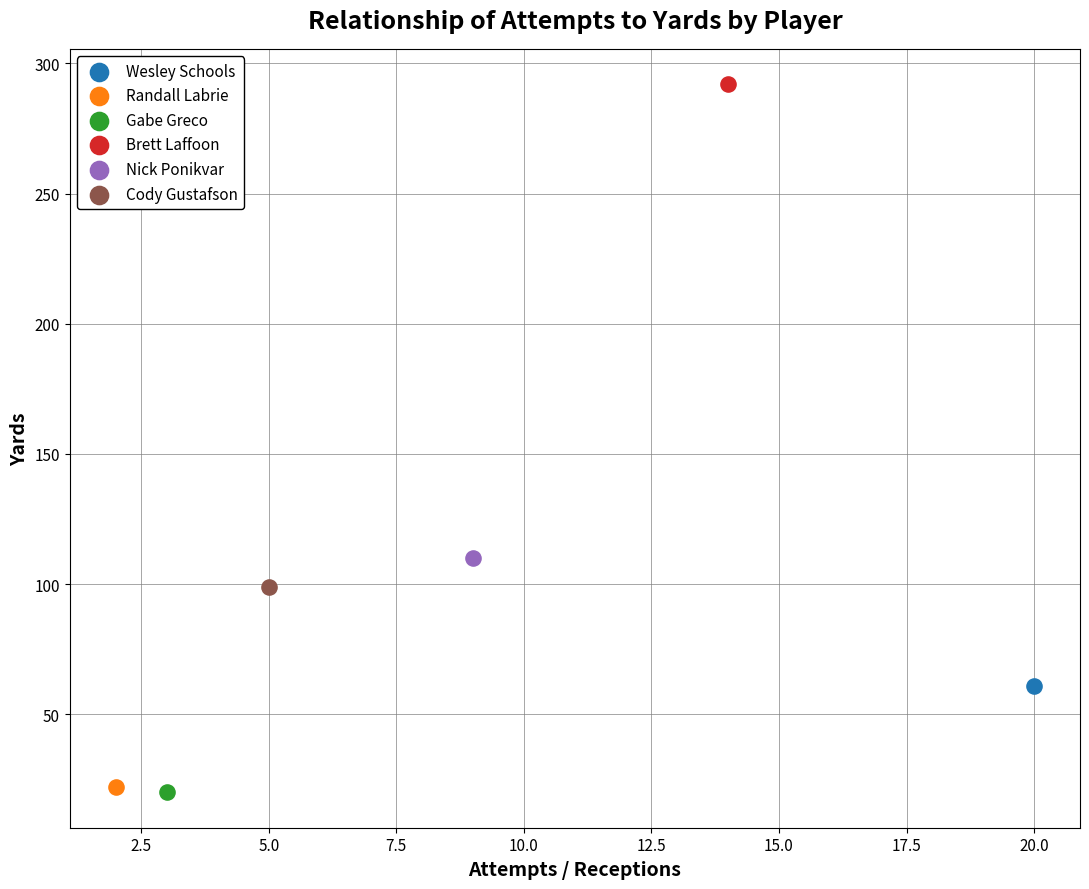

What are all the series names shown in the legend?

Wesley Schools, Randall Labrie, Gabe Greco, Brett Laffoon, Nick Ponikvar, Cody Gustafson